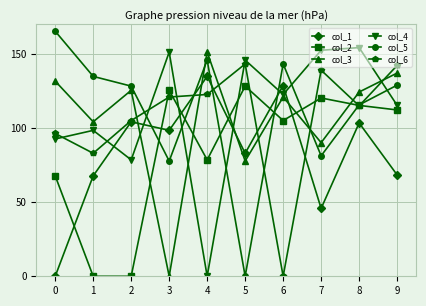

What are all the series names shown in the legend?

col_1, col_2, col_3, col_4, col_5, col_6